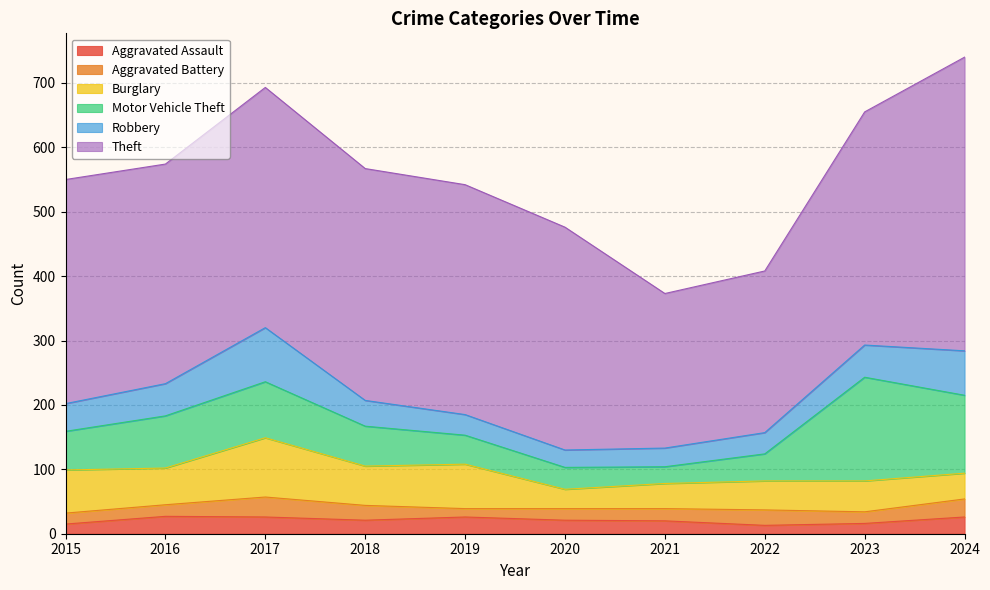

What is the value of the Robbery point at the 4th from the left?

40